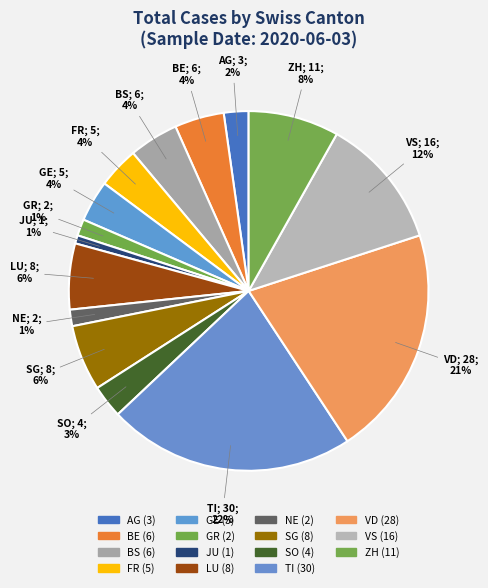

Count the number of slices in the pie.

15